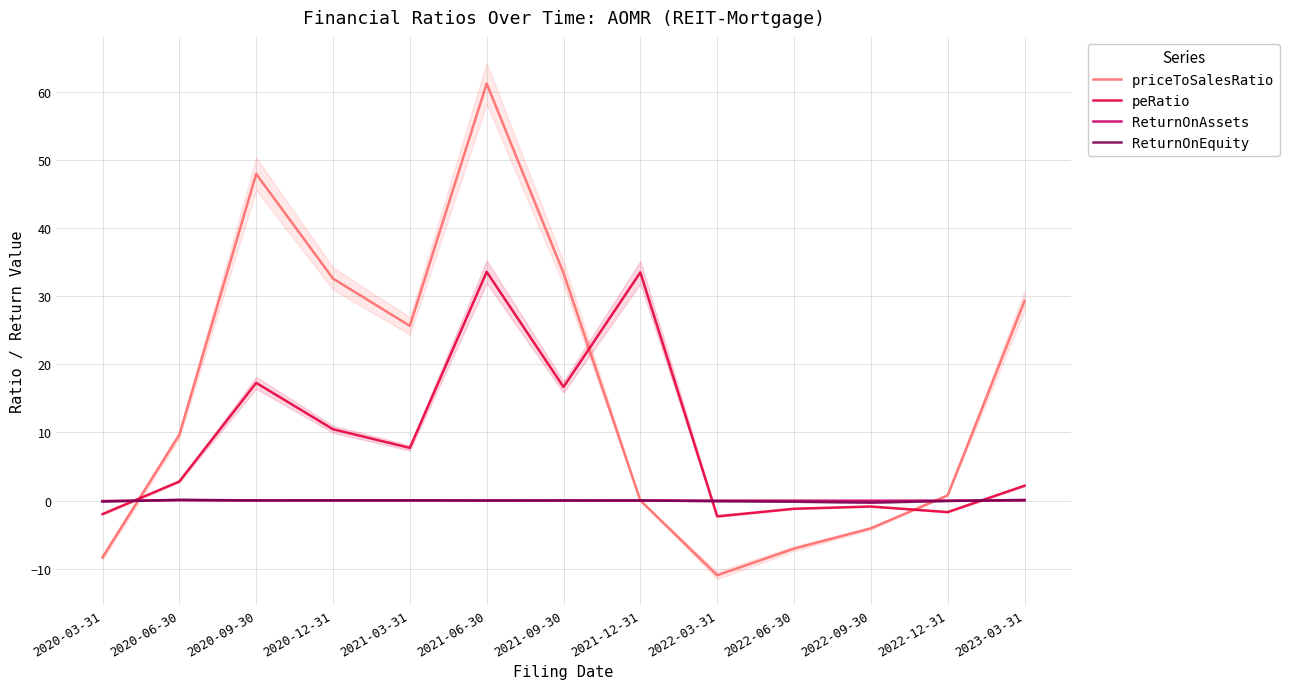

True or false: ReturnOnAssets has more than 1 interior local peaks.

True